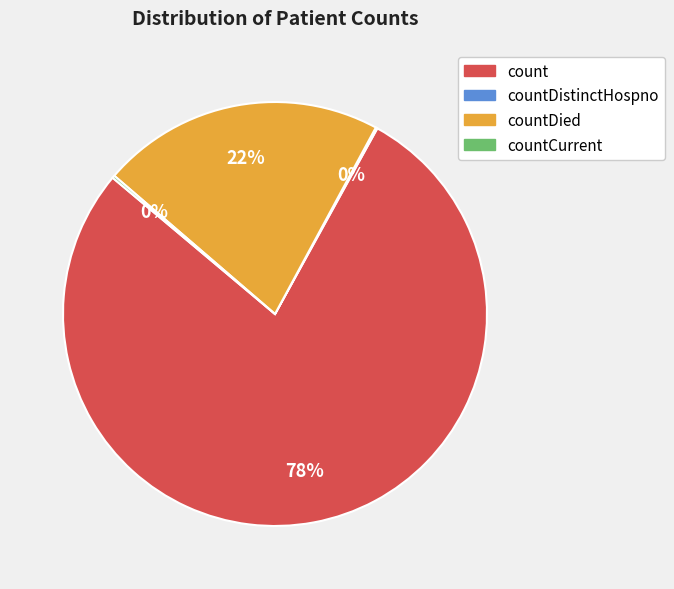

Is there any slice that represents more than half of the pie?

Yes